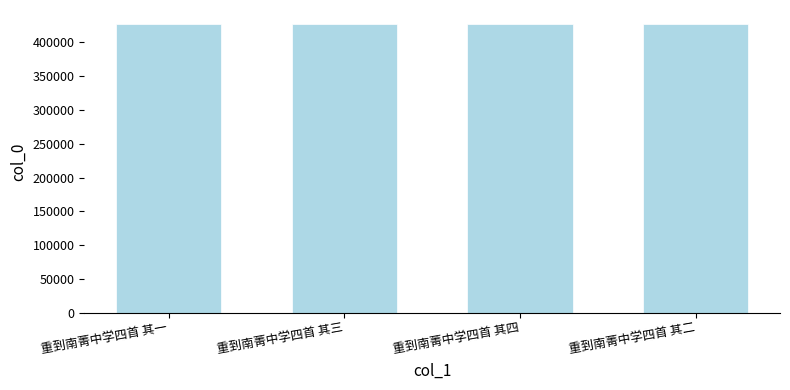

What is the average value?

426510